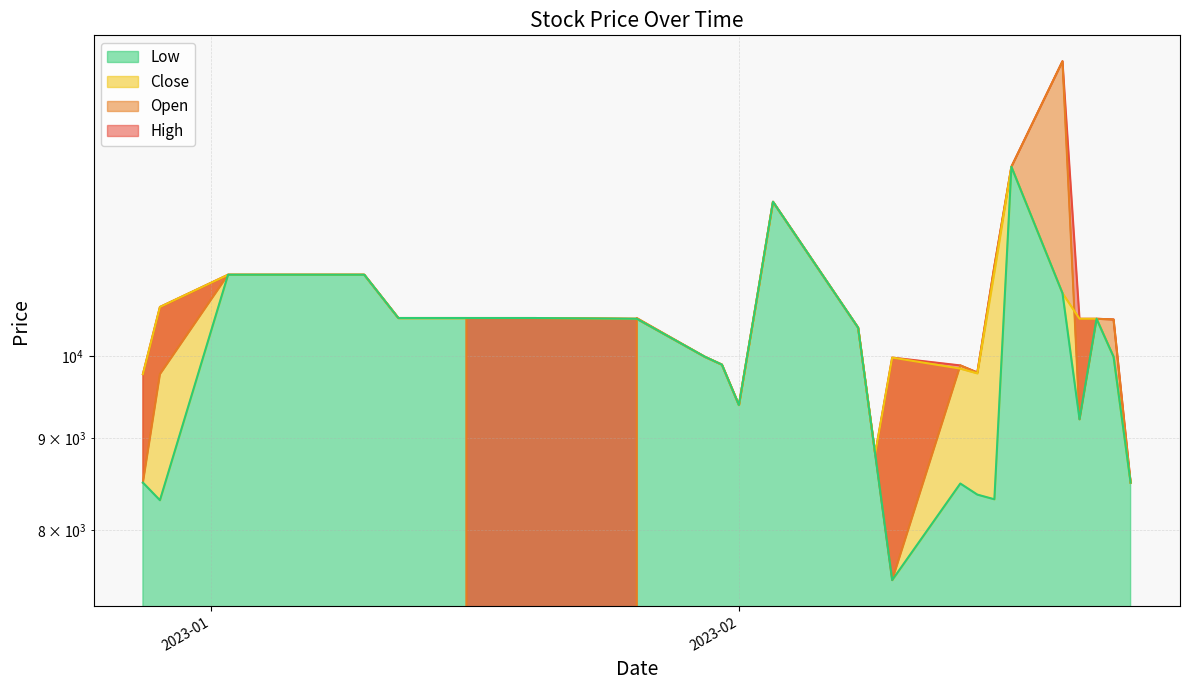

The value of Close at 2023-01-06 is 4930. True or false?

False